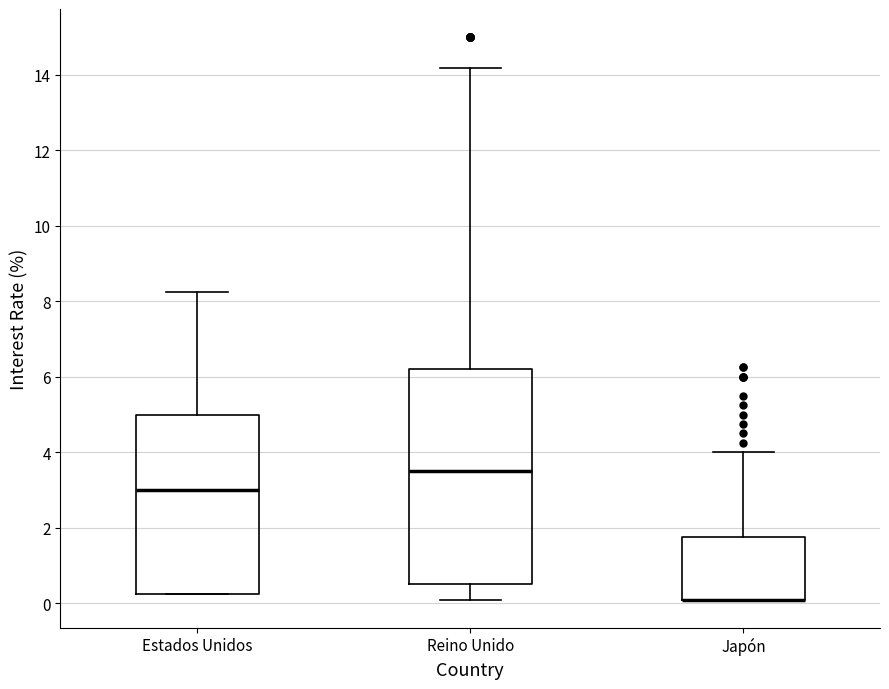

Which box is the tallest, from its lower edge to its upper edge?

Reino Unido